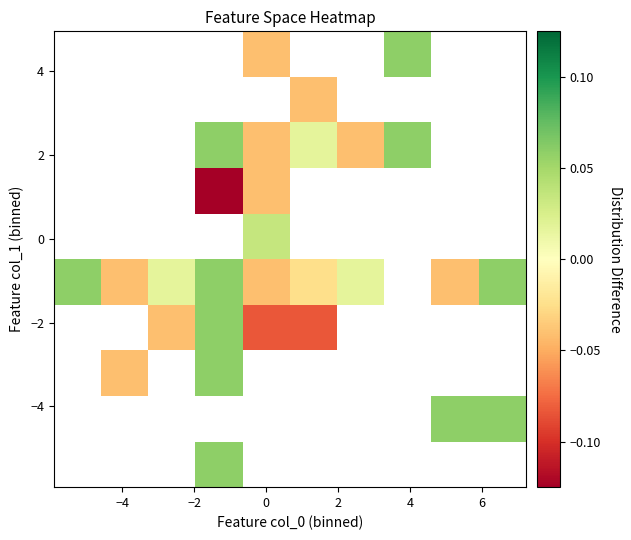

What is the greatest value displayed?

0.1